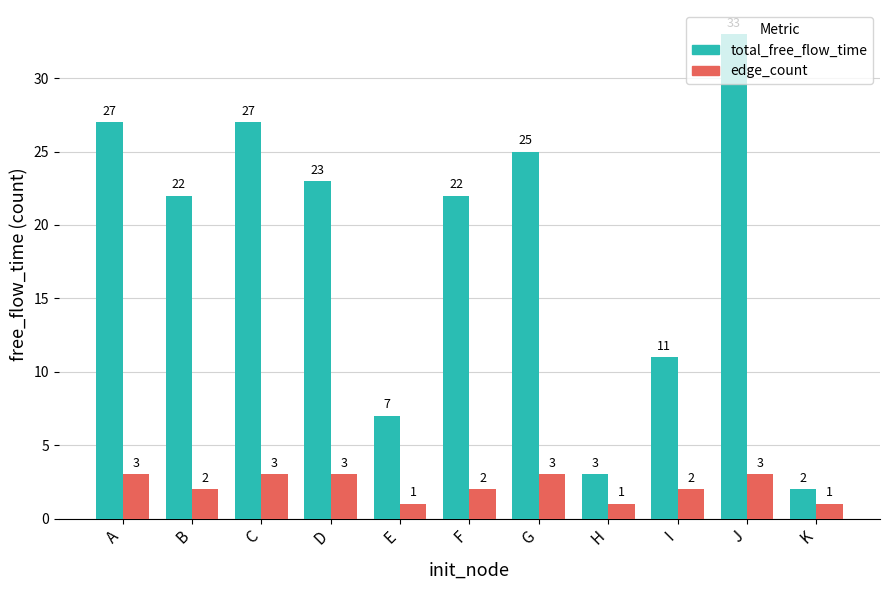

Is the value of total_free_flow_time at G greater than the value of edge_count at B?

Yes